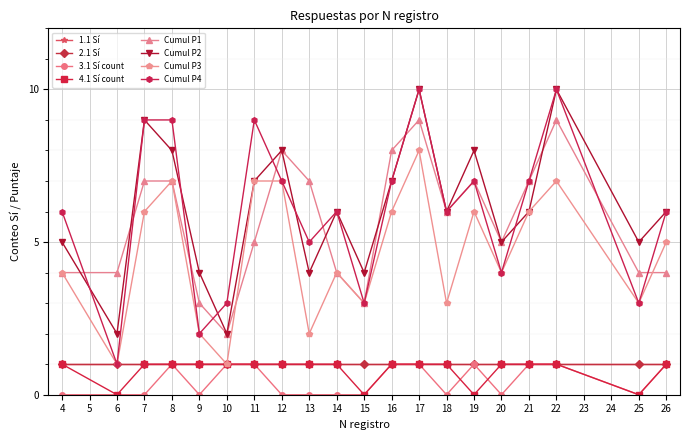

How many interior local valleys does the 3.1 Sí count series have?

4